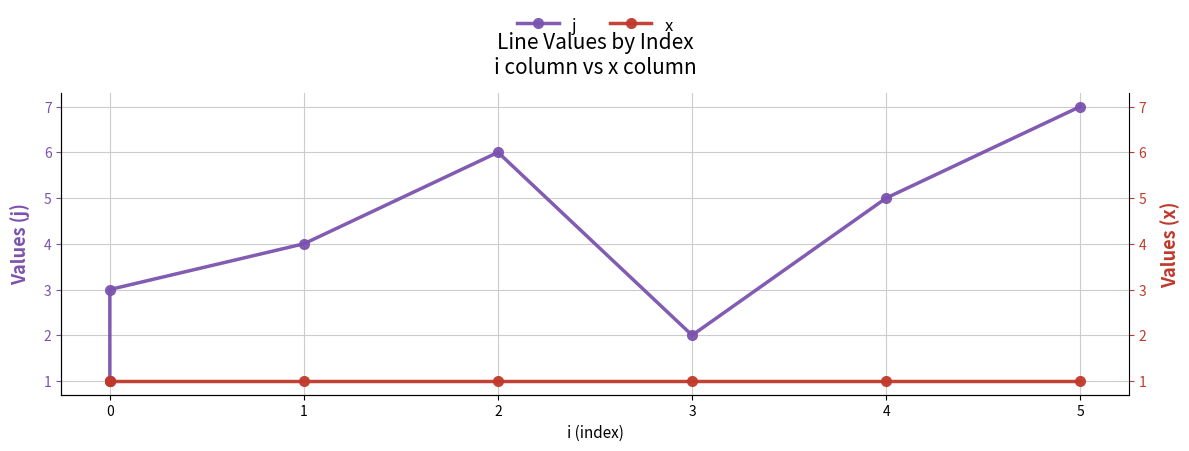

What position from the left is 0?

2